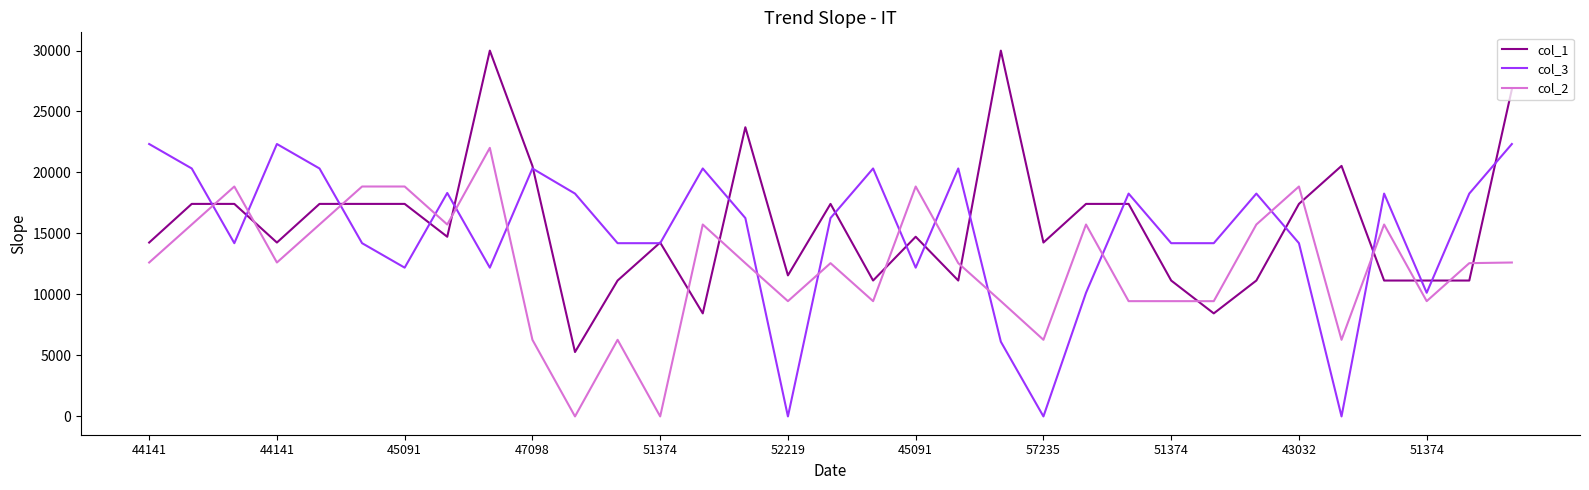

True or false: col_2 and col_1 cross at least once.

True